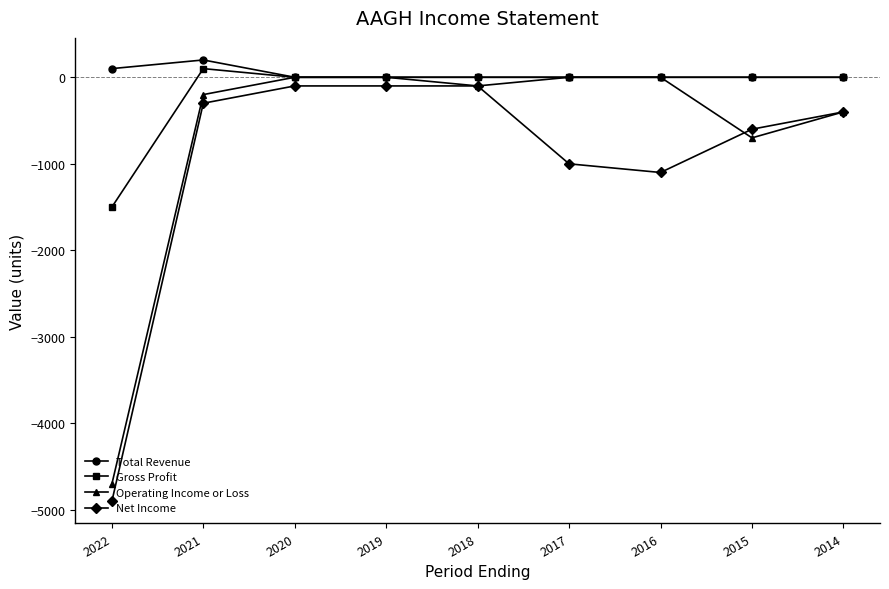

Which category has the lowest value across all series?

2022